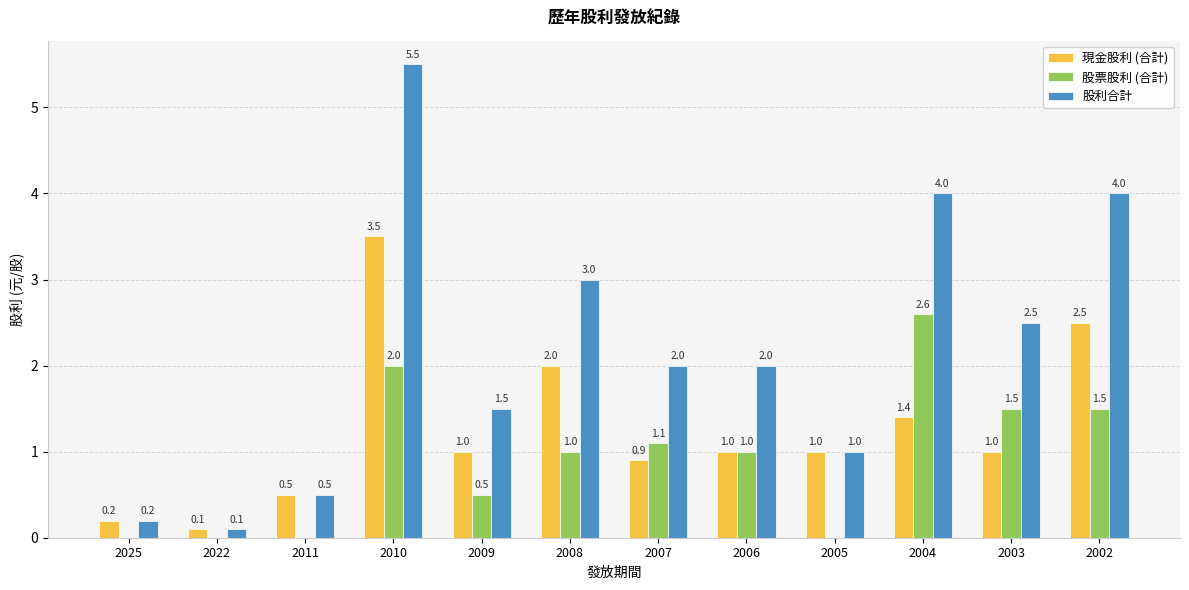

At which category does the chart reach its peak across all series?

2010